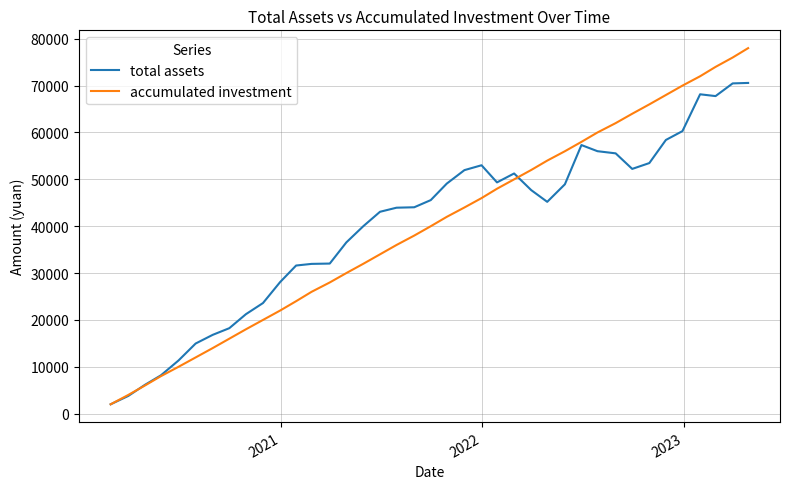

What is the lowest value of the total assets series?

2000.0